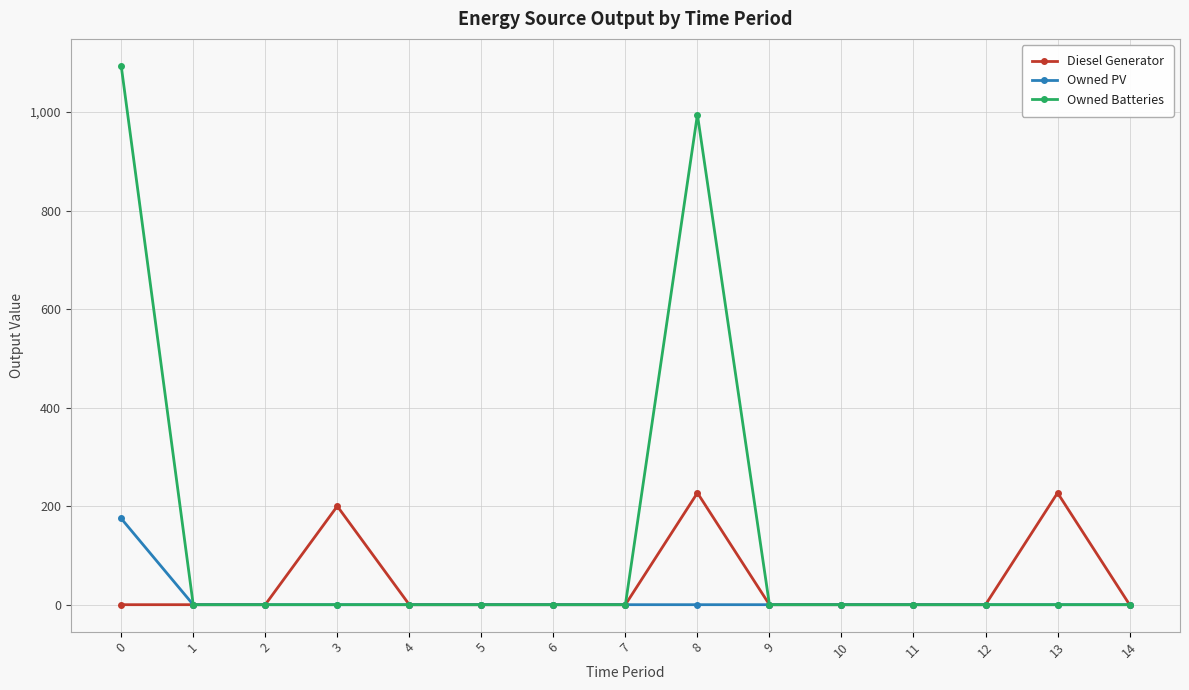

True or false: Diesel Generator has more than 1 interior local peaks.

True